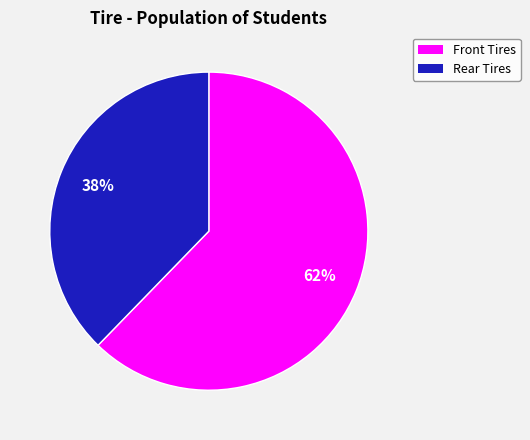

How many segments does this pie chart have?

2